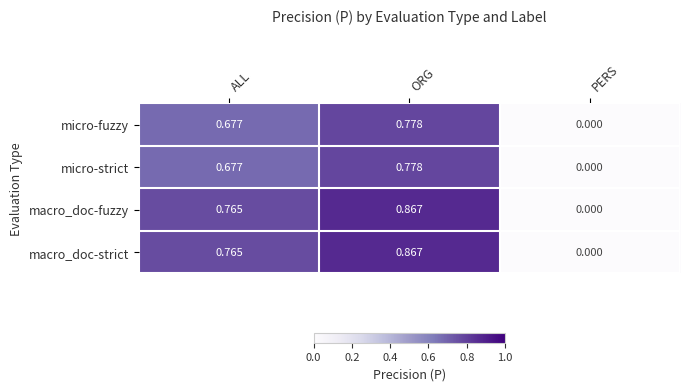

Where is macro_doc-strict nearest to the value 0?

PERS